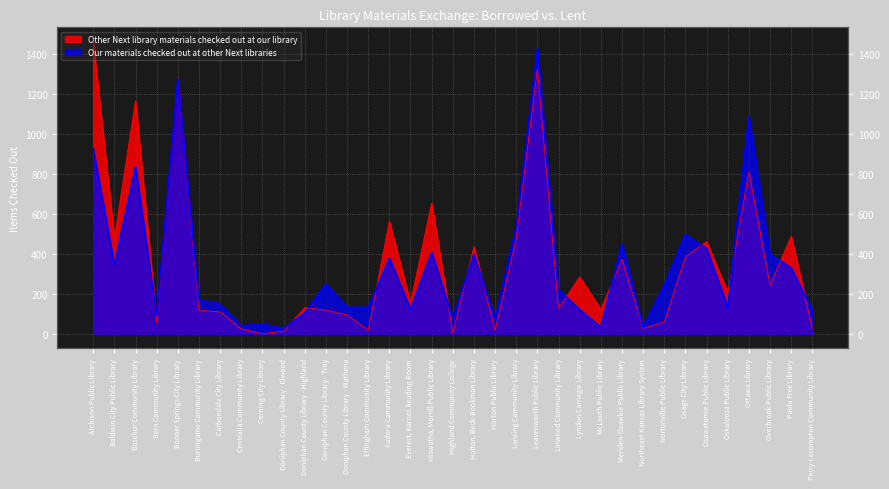

What is the approximate value of Other Next library materials checked out at our library at Hiawatha, Morrill Public Library?

653